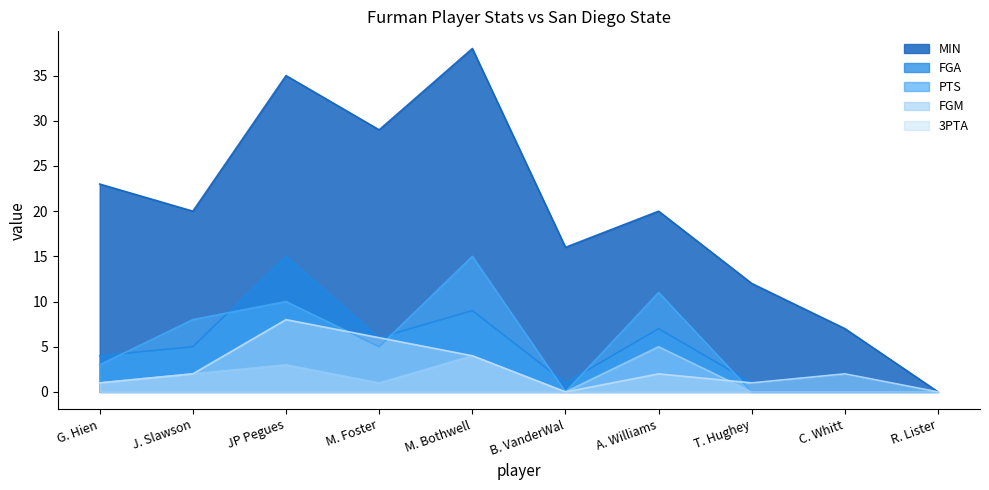

Does the chart display data point markers on the line(s)?

No